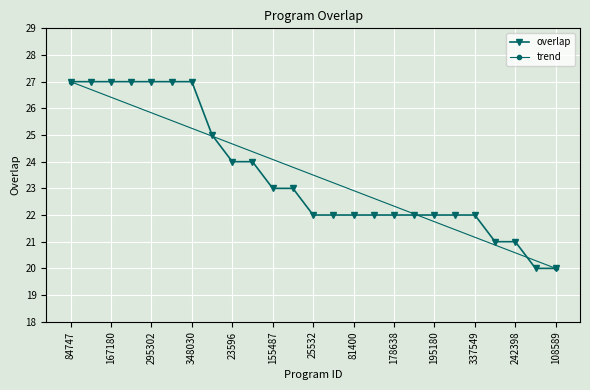

Reading left to right, list all the values displayed in this chart.

27	27	27	27	27	27	27	25	24	24	23	23	22	22	22	22	22	22	22	22	22	21	21	20	20